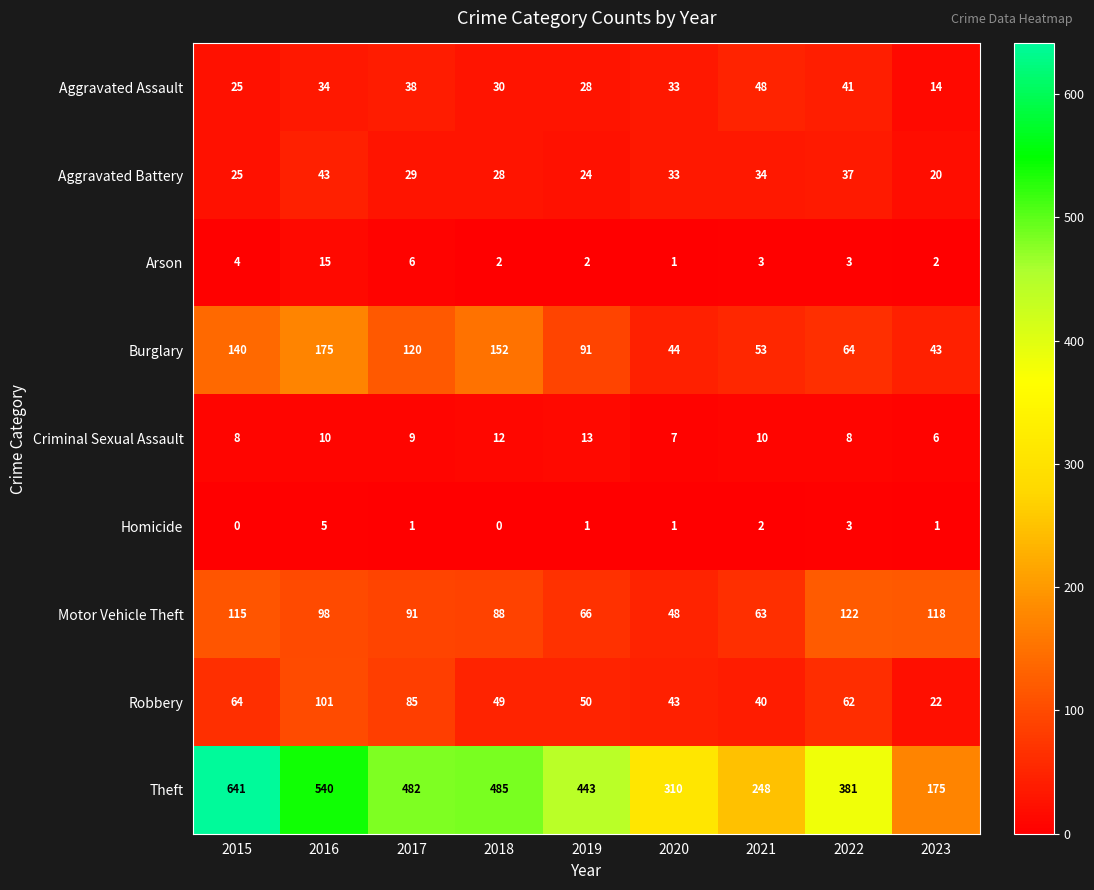

What is the lowest value of the Criminal Sexual Assault series?

6